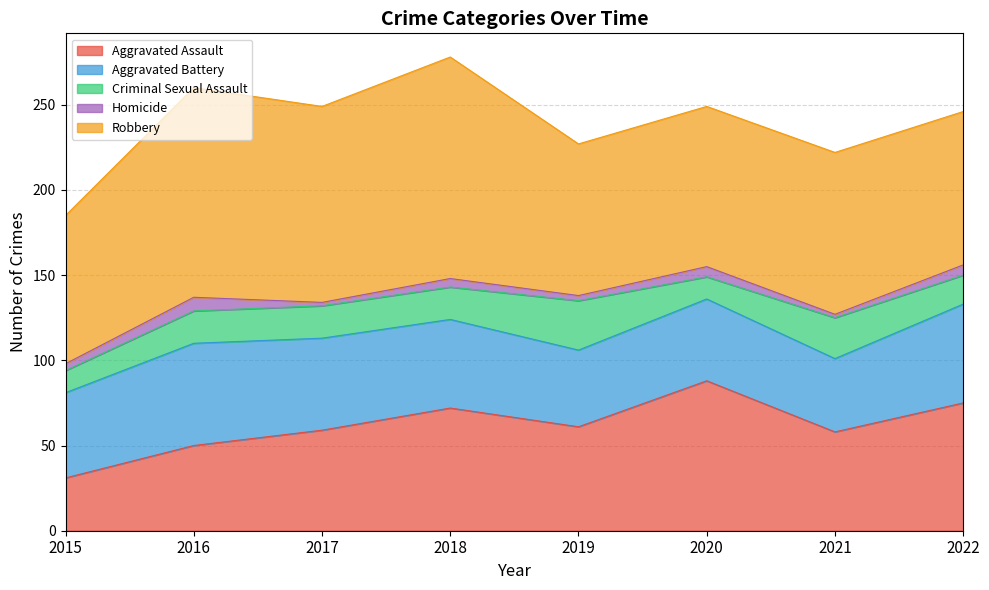

What are all the series names shown in the legend?

Aggravated Assault, Aggravated Battery, Criminal Sexual Assault, Homicide, Robbery